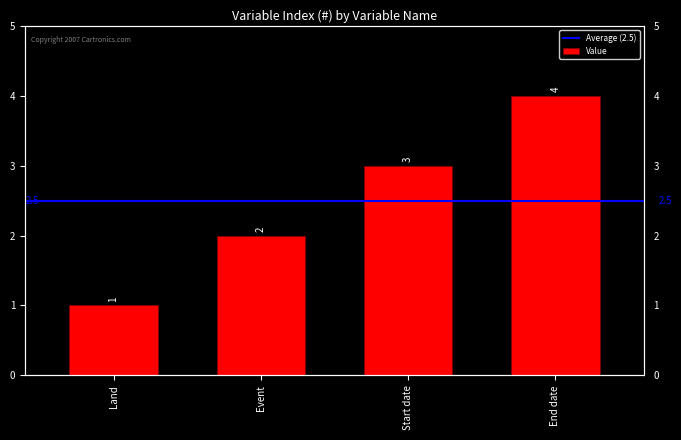

Count the number of categories in the chart.

4